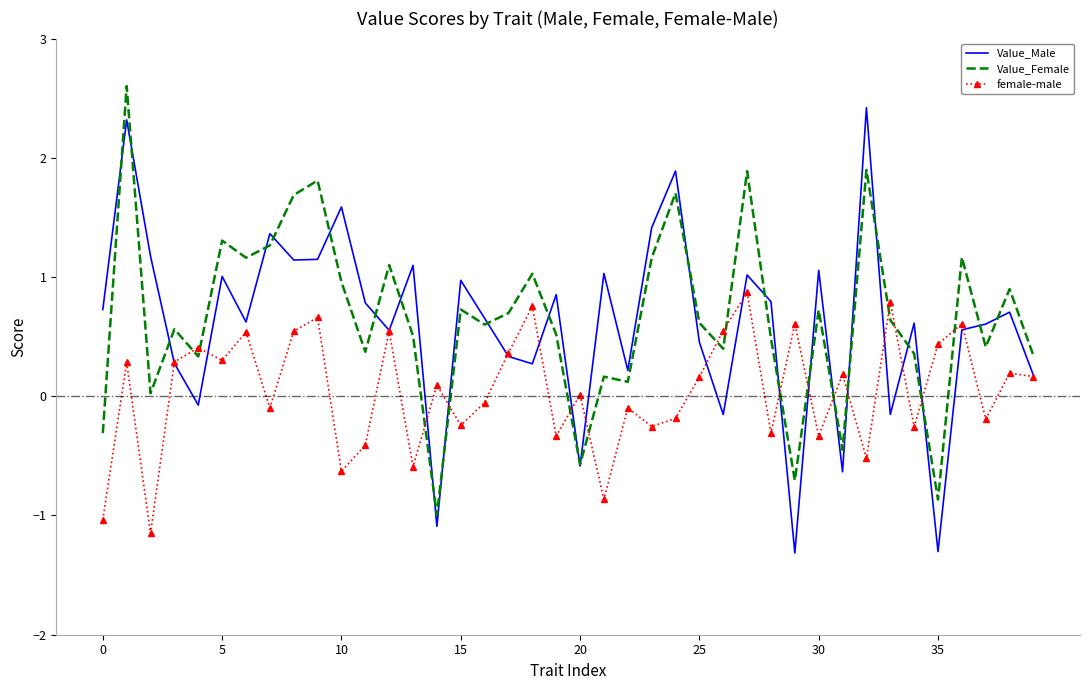

Which series has the largest total across all categories?

Value_Female